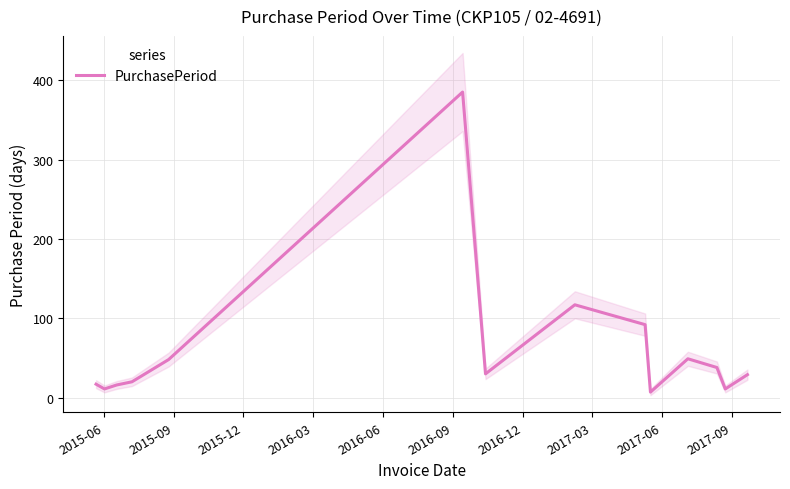

Which has a higher value, 2016-12 or 2017-09?

2016-12